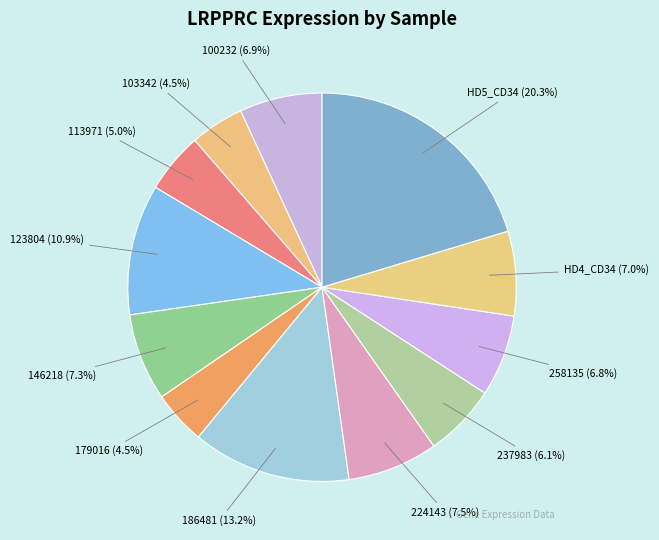

Is it true that 100232 is 7% of the pie?

True